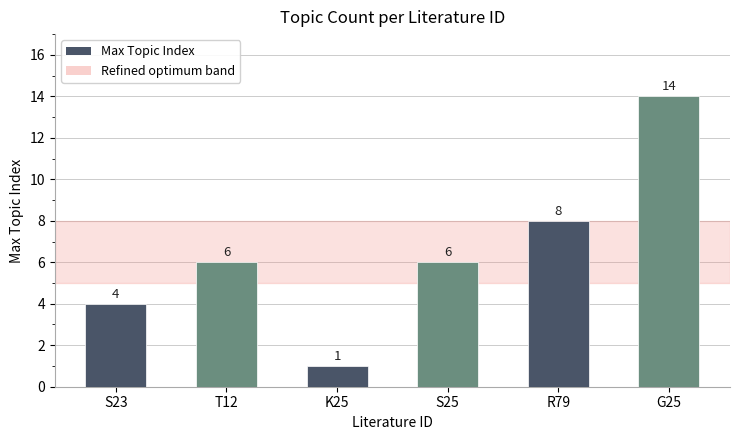

Count the number of data series in this chart.

1